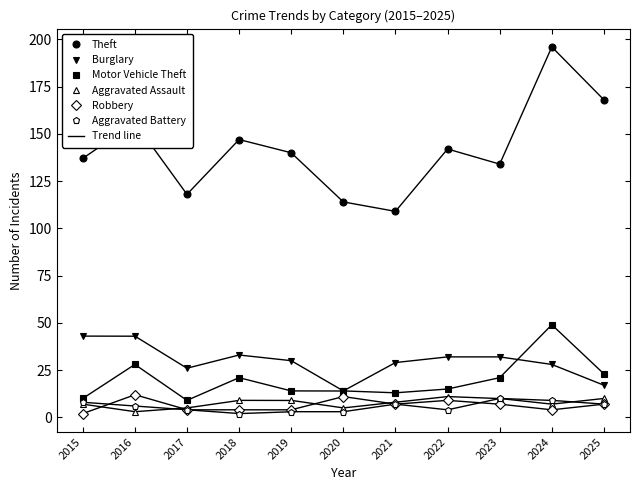

Where is Burglary nearest to the value 28?

2024